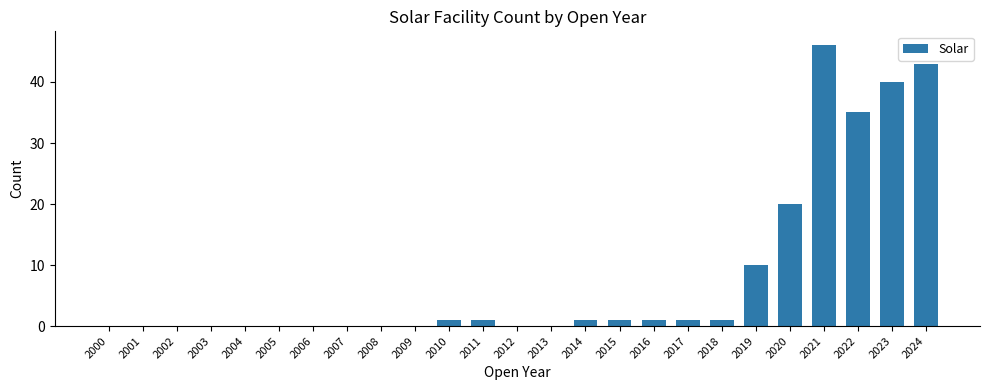

What is the sum of all values?

201